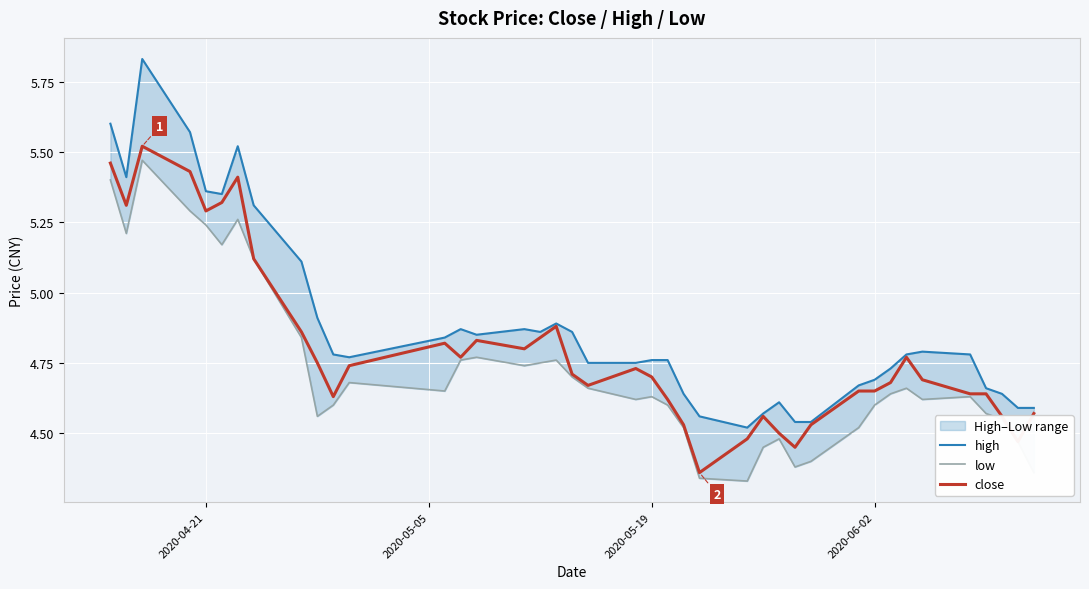

How many lines are shown in the chart?

3